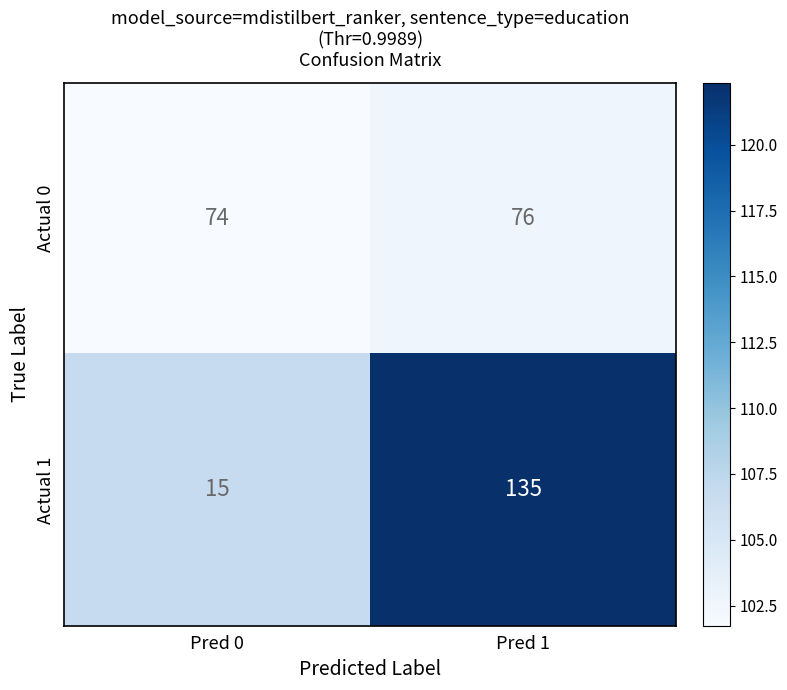

How many data points does each series have?

2